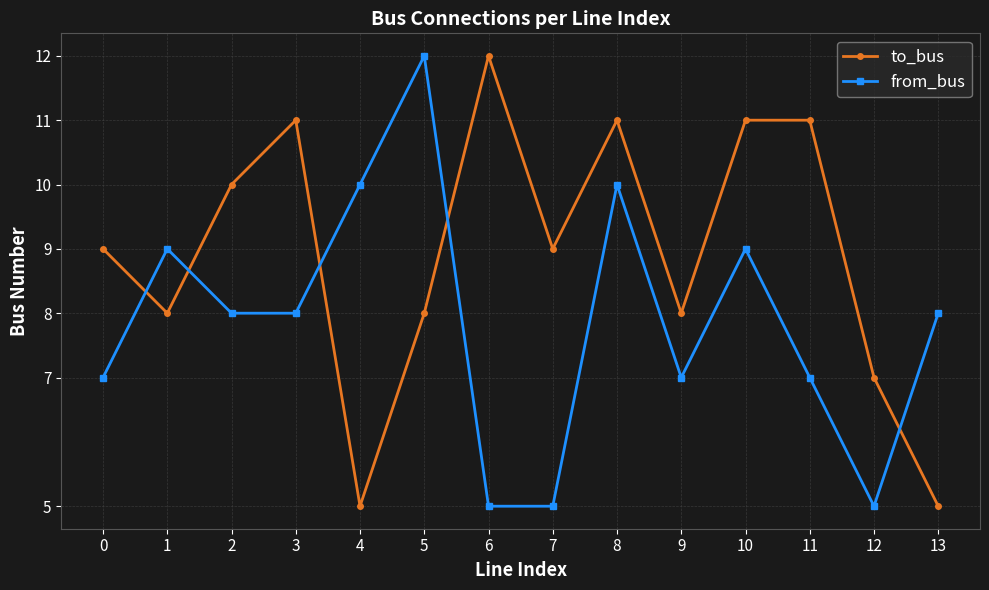

Rank the series at 9 from lowest to highest value.

from_bus, to_bus